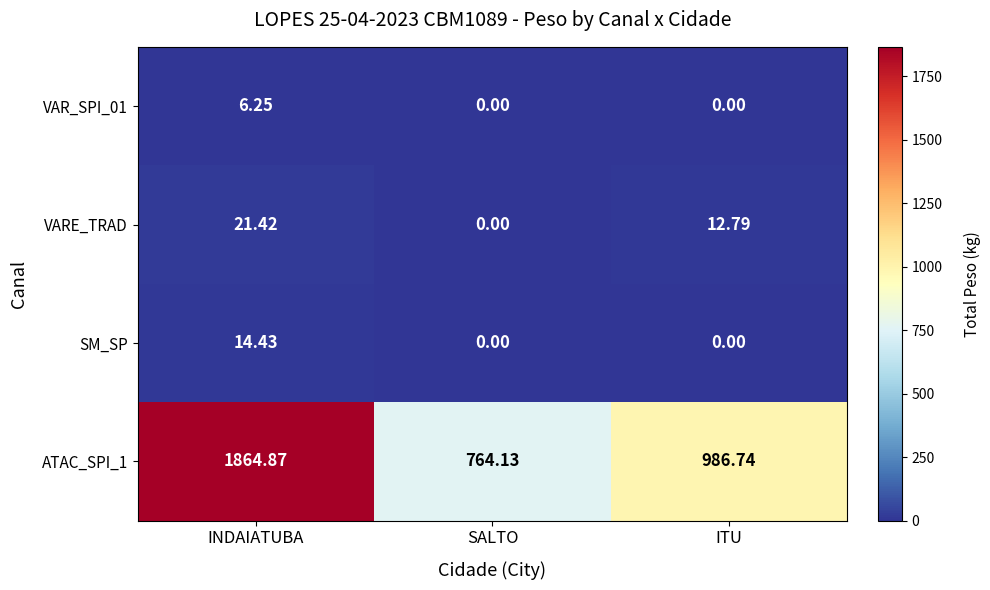

Which series changed the most between INDAIATUBA and ITU?

ATAC_SPI_1